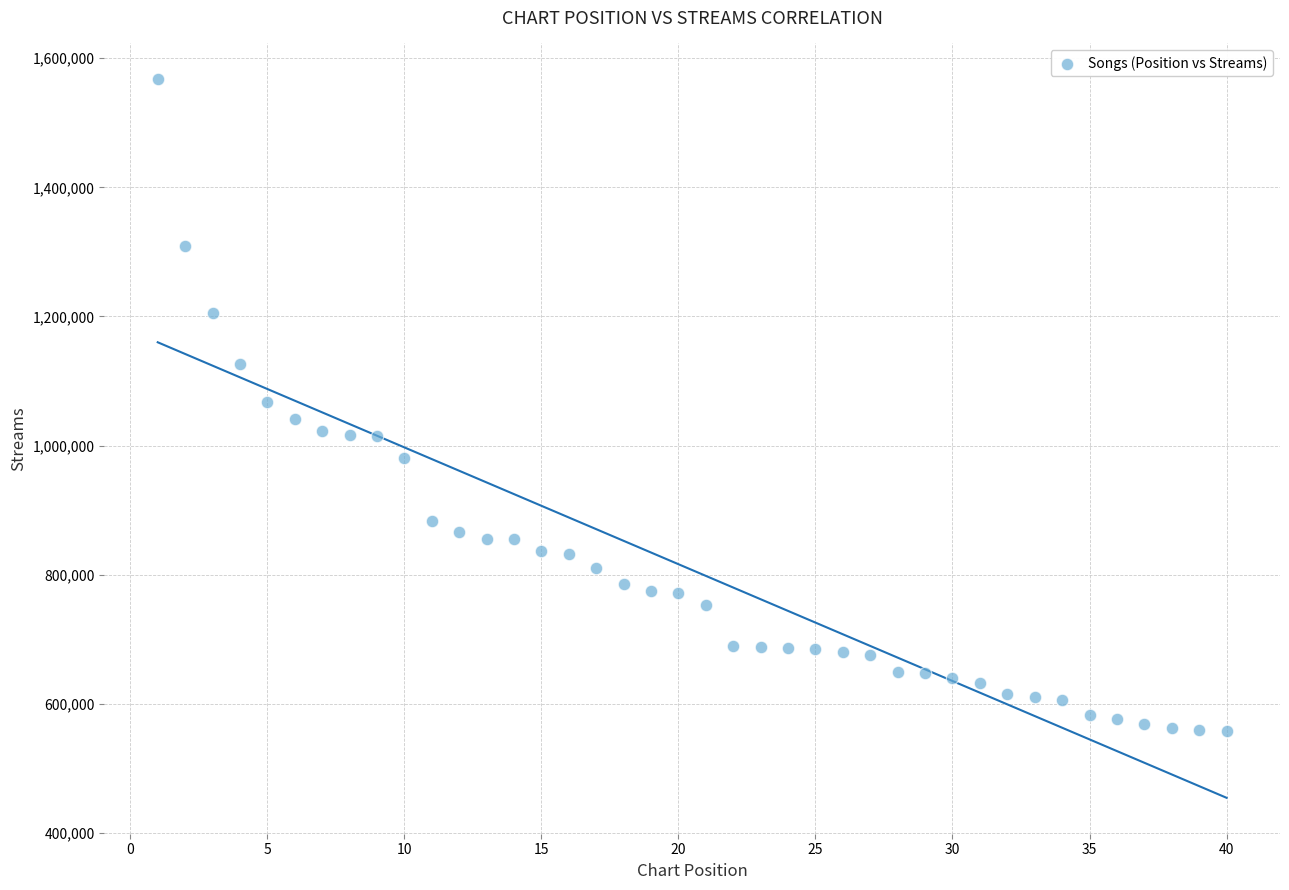

What is the range of X values (max minus min)?

39